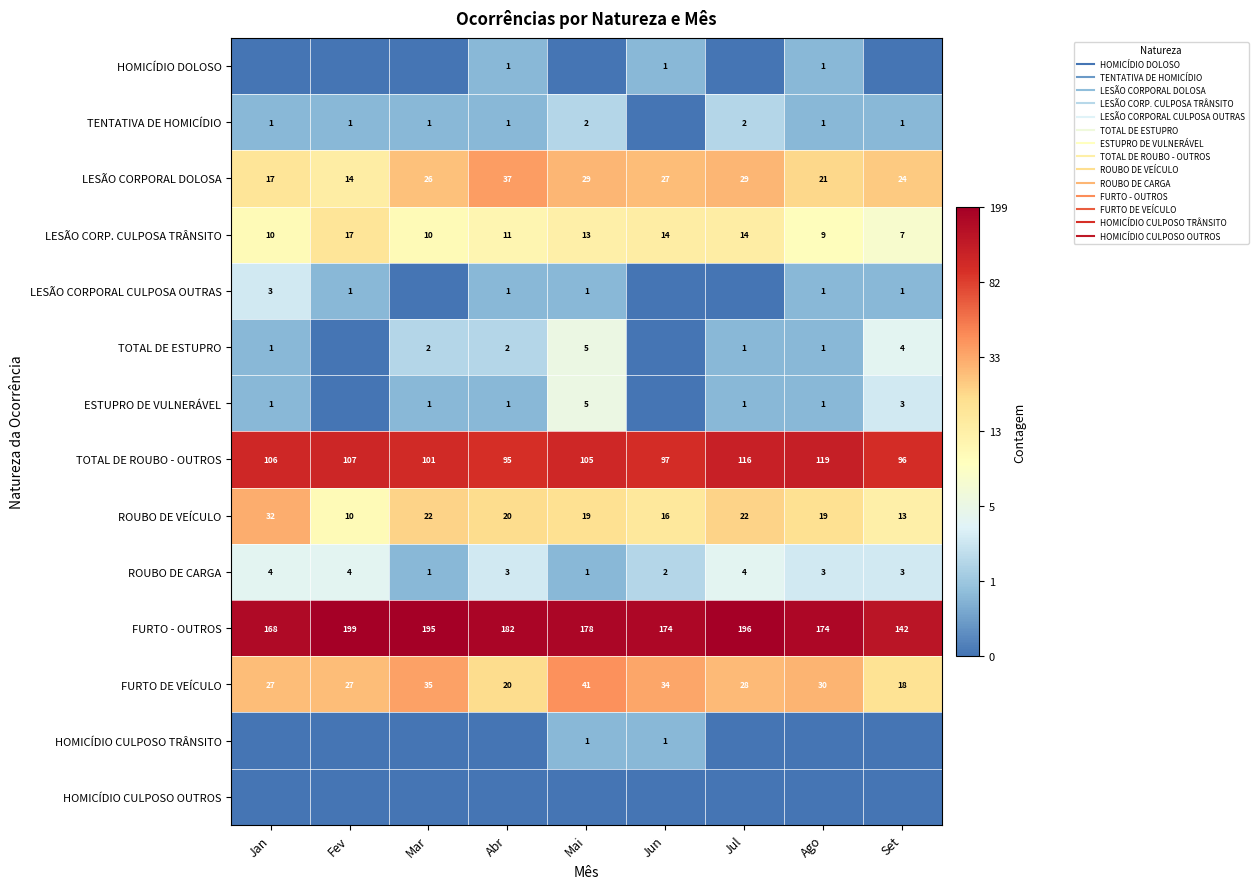

List the series in order of their peak value, lowest first.

HOMICÍDIO CULPOSO OUTROS, HOMICÍDIO DOLOSO, HOMICÍDIO CULPOSO TRÂNSITO, TENTATIVA DE HOMICÍDIO, LESÃO CORPORAL CULPOSA OUTRAS, ROUBO DE CARGA, TOTAL DE ESTUPRO, ESTUPRO DE VULNERÁVEL, LESÃO CORP. CULPOSA TRÂNSITO, ROUBO DE VEÍCULO, LESÃO CORPORAL DOLOSA, FURTO DE VEÍCULO, TOTAL DE ROUBO - OUTROS, FURTO - OUTROS